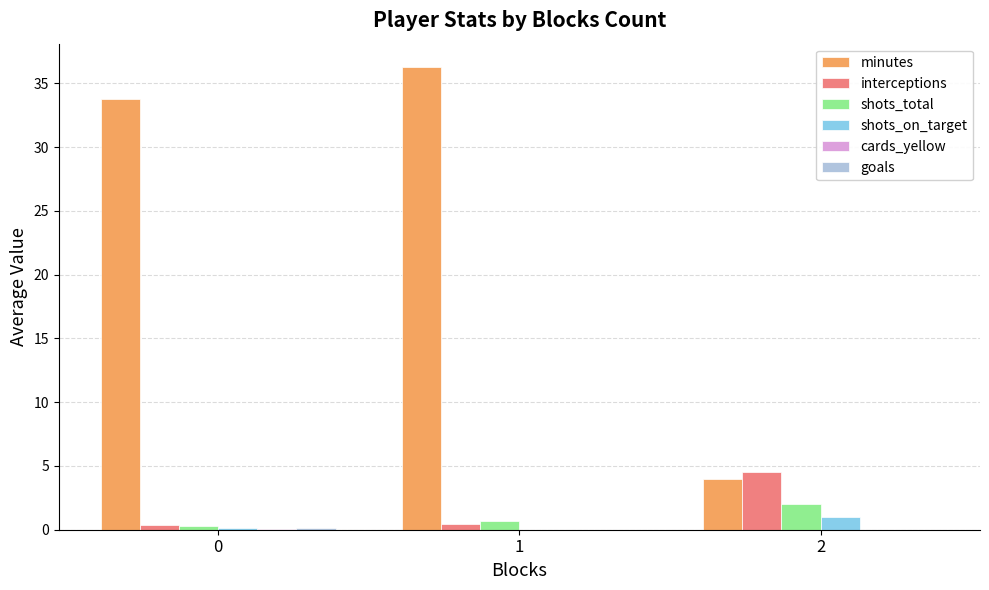

Which series has the largest total across all categories?

minutes